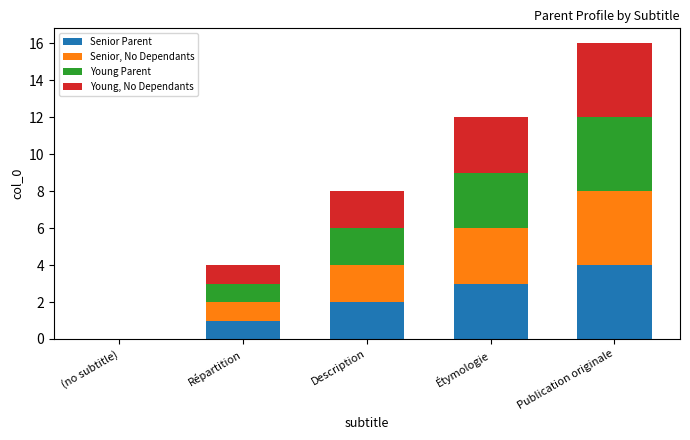

What value does the Senior Parent series have at Étymologie?

3